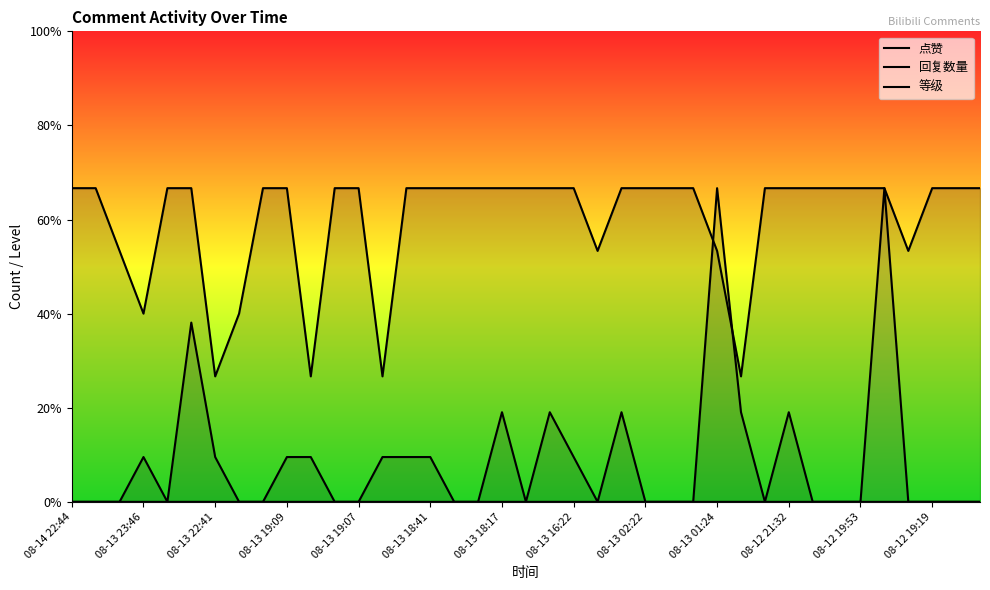

At 08-13 02:22, list the series in order from largest to smallest.

等级, 点赞, 回复数量